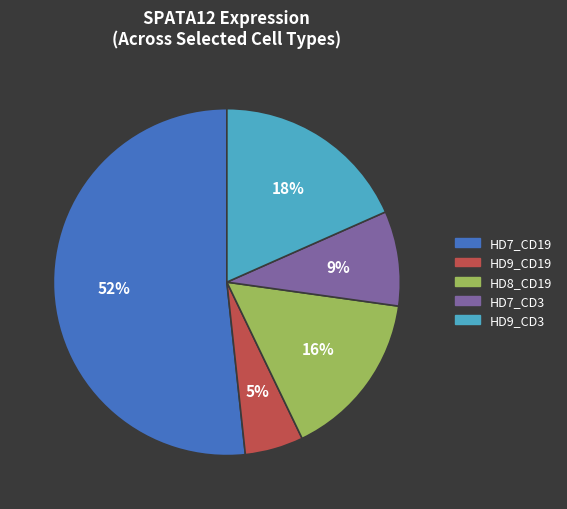

Count the number of slices in the pie.

5